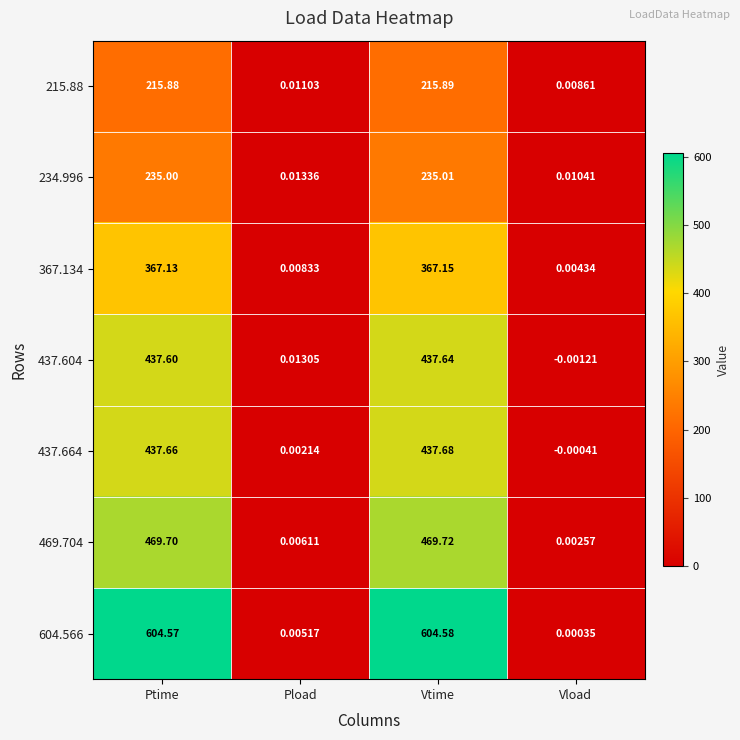

At which category does the chart reach its minimum across all series?

Vload